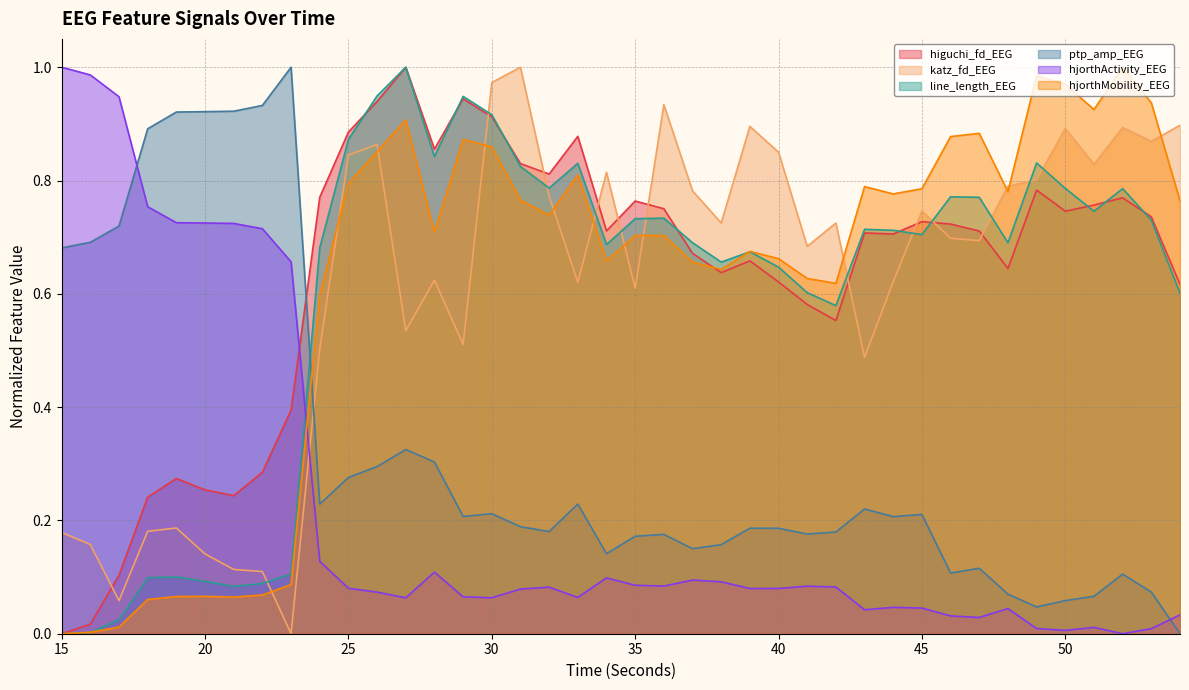

Between 20 and 52, which series saw the biggest shift?

hjorthMobility_EEG